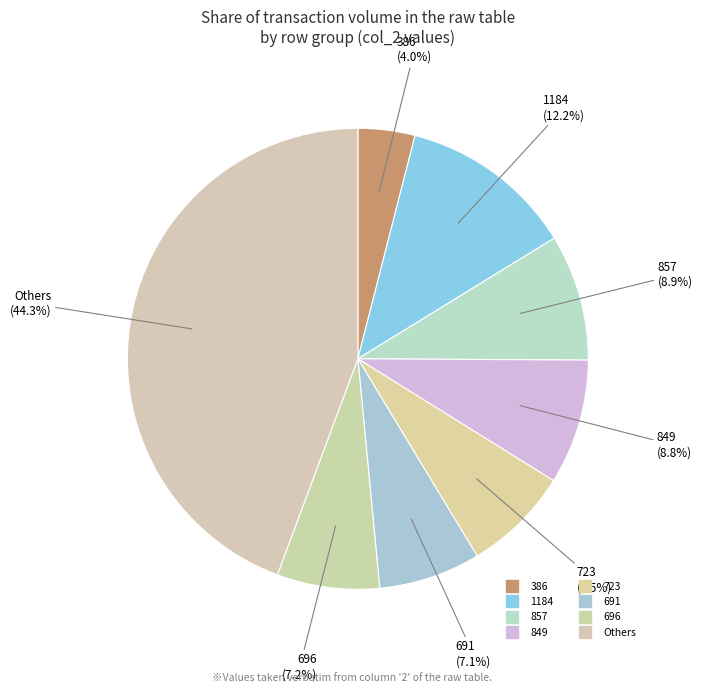

Count the number of slices in the pie.

8